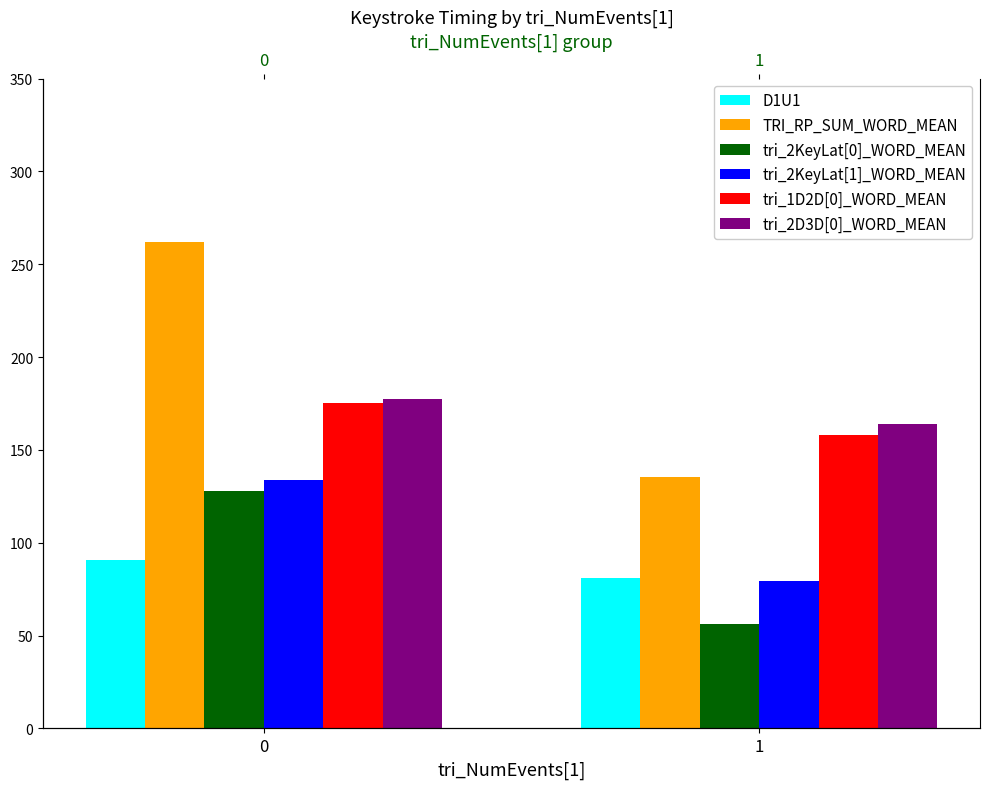

What is the sum of all tri_2KeyLat[1]_WORD_MEAN values?

213.0